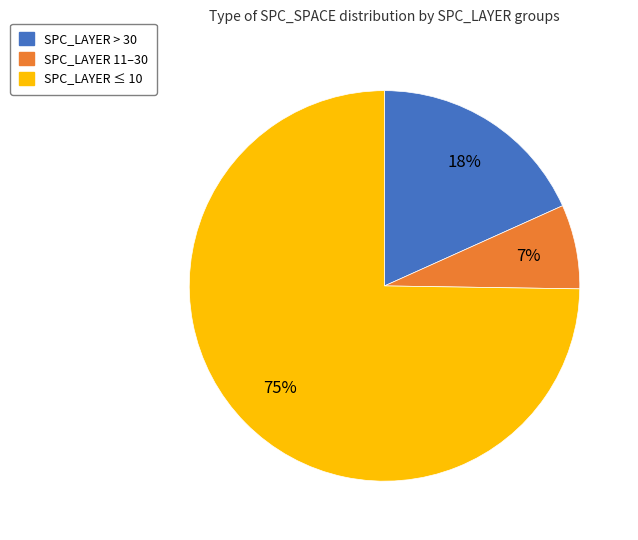

Which slice is the smallest?

SPC_LAYER 11–30